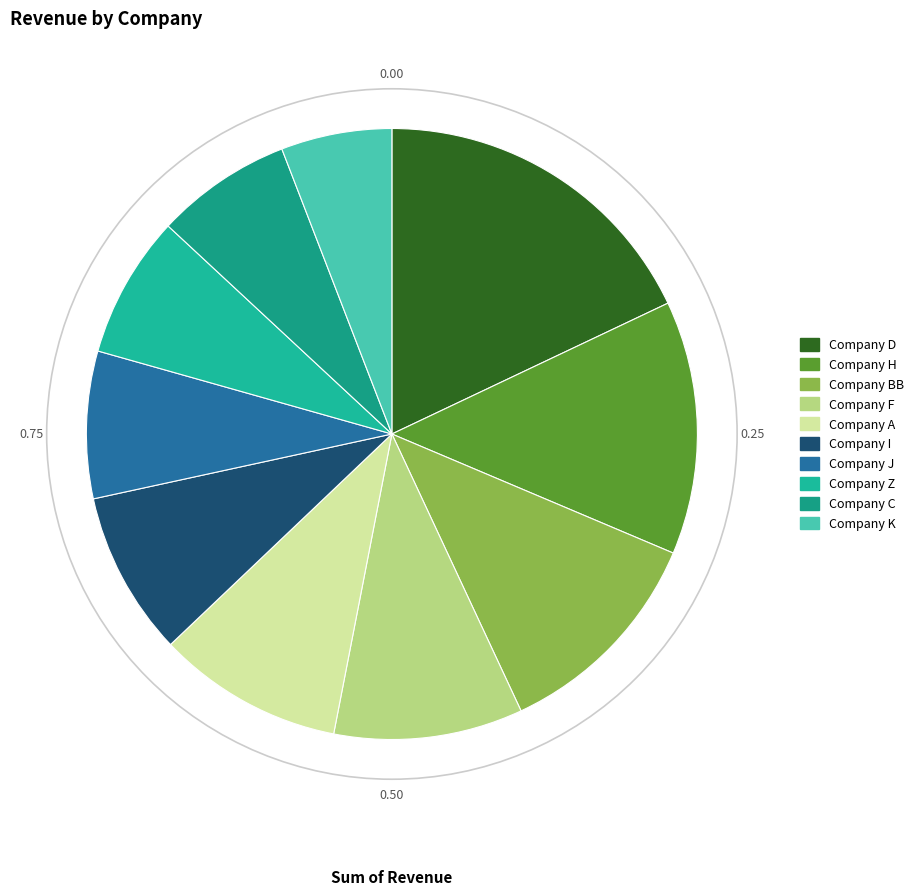

Approximately how many times larger is the value at Company C compared to Company K?

1.2